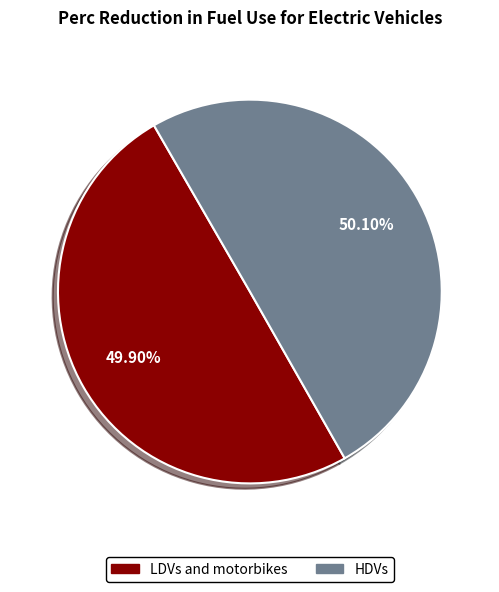

How many slices are in this pie chart?

2